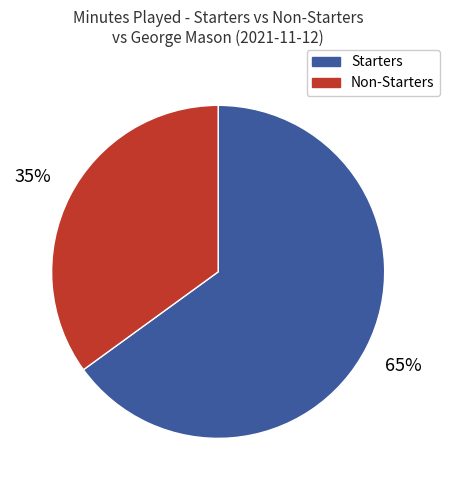

Is there a majority slice in this chart?

Yes